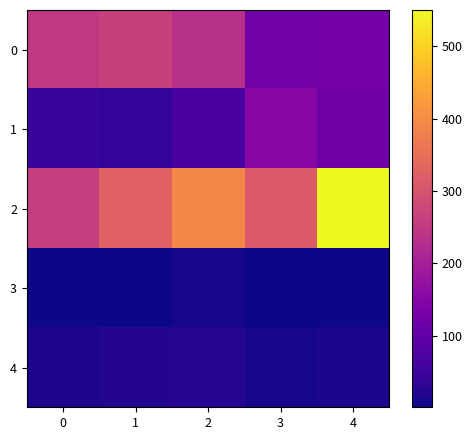

At how many categories does at least one series exceed 408?

1